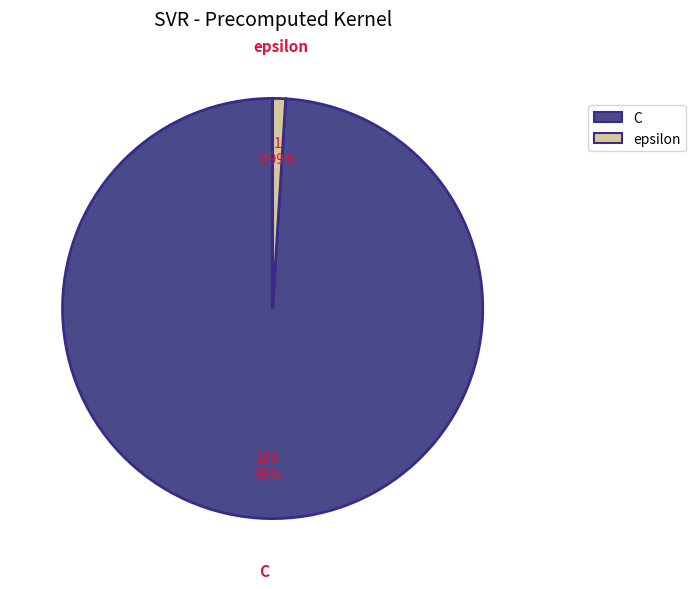

Which slice is the largest?

C